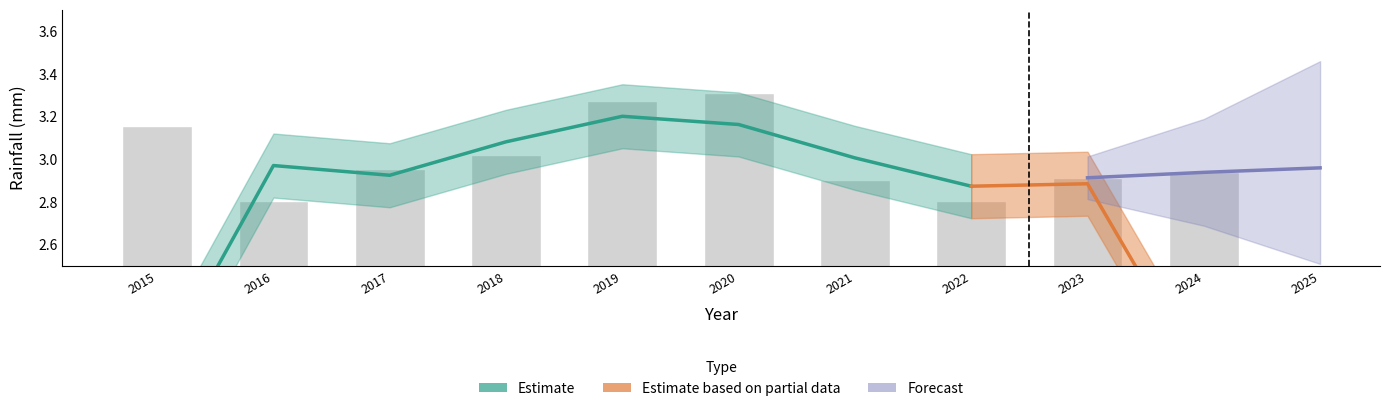

Rank the categories by value from highest to lowest.

2020, 2019, 2015, 2018, 2017, 2024, 2023, 2021, 2022, 2016